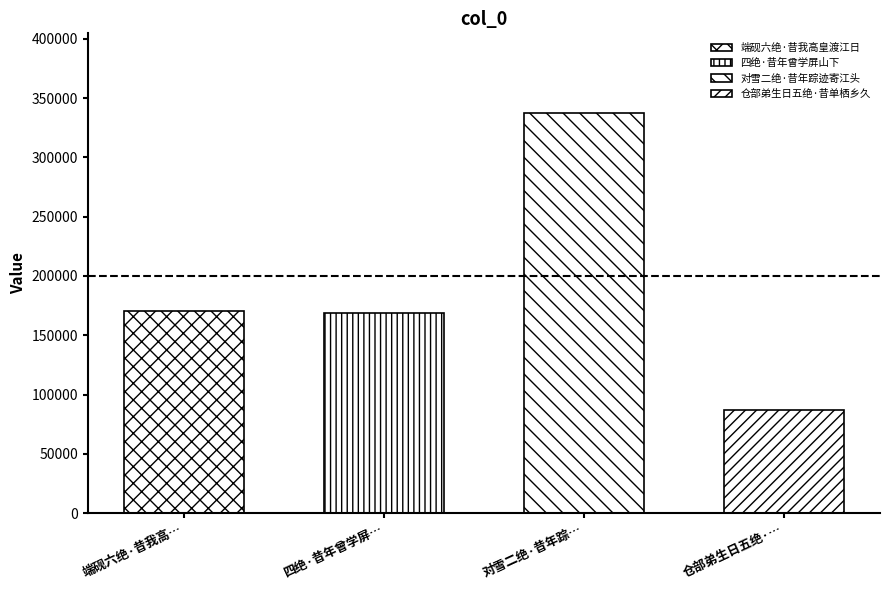

How many categories are shown in the chart?

4